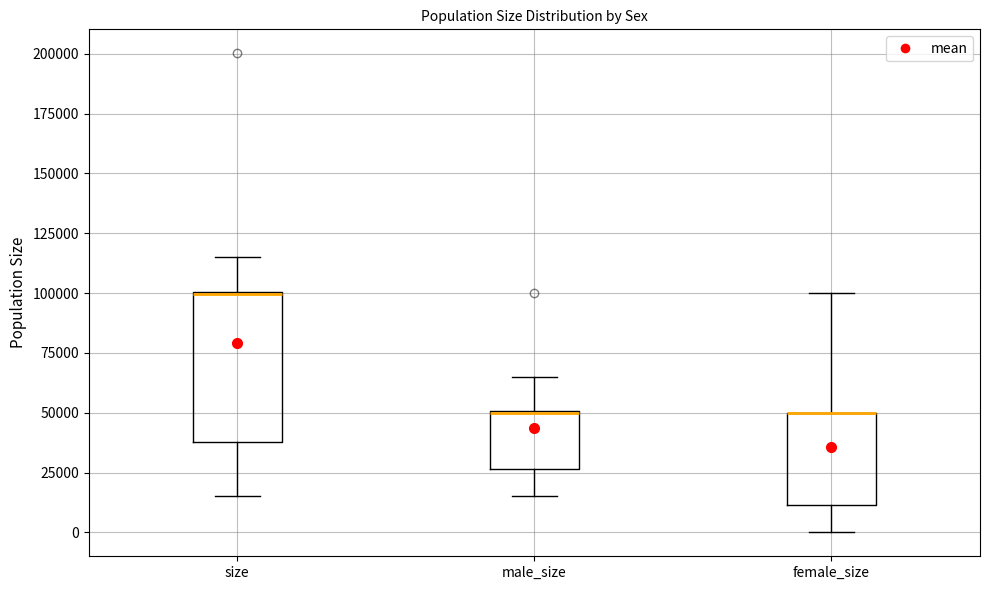

Where is the lower edge of the box for size on the y-axis? The values are not printed on the chart, so give them approximately, as read against the axis.

40000